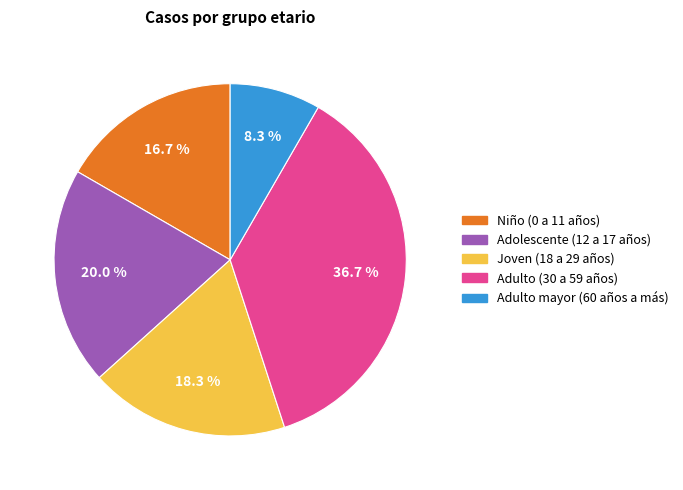

True or false: Adulto mayor (60 años a más) accounts for 1% of the total.

False